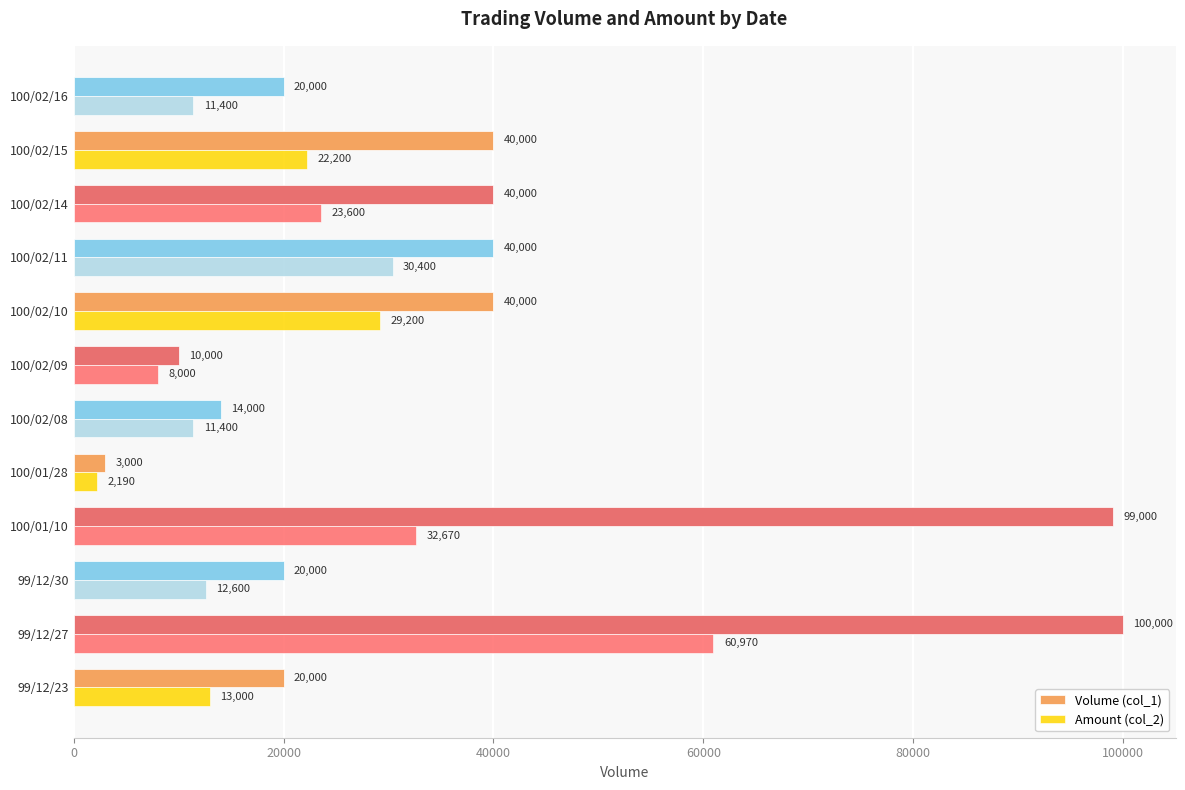

The value of Amount (col_2) at 100/01/10 is 8426. True or false?

False